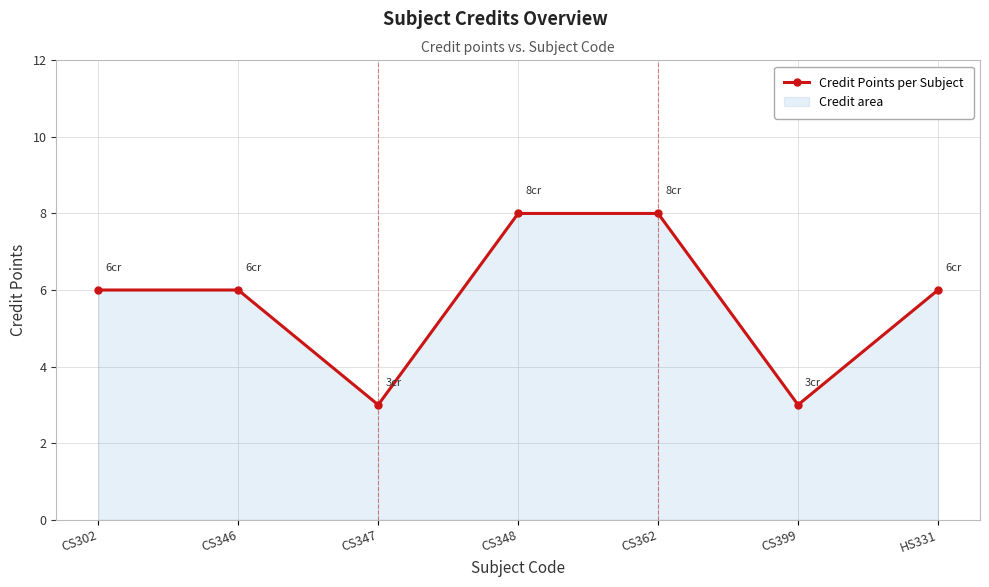

What is the ratio of the value at CS362 to the value at CS348?

1.0